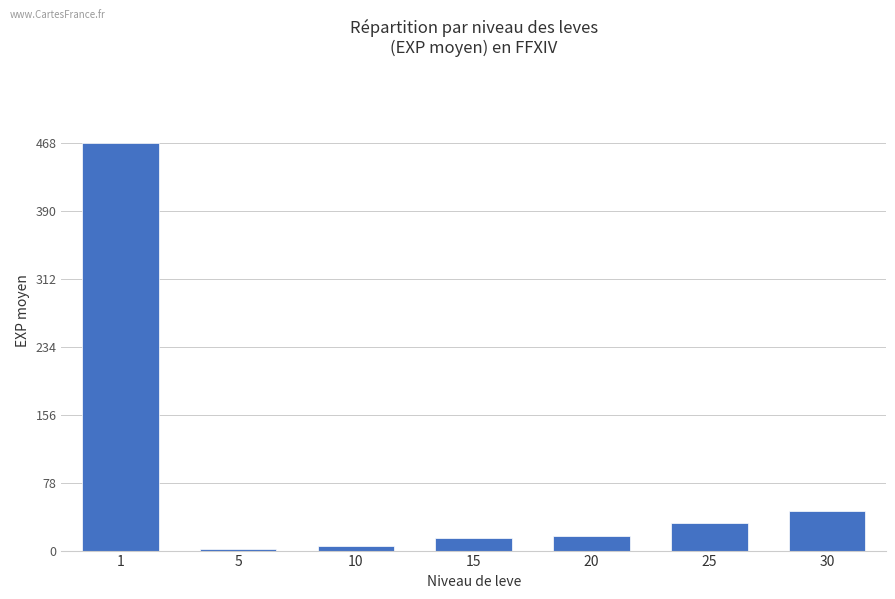

What is the ratio of the value at 10 to the value at 20?

0.3